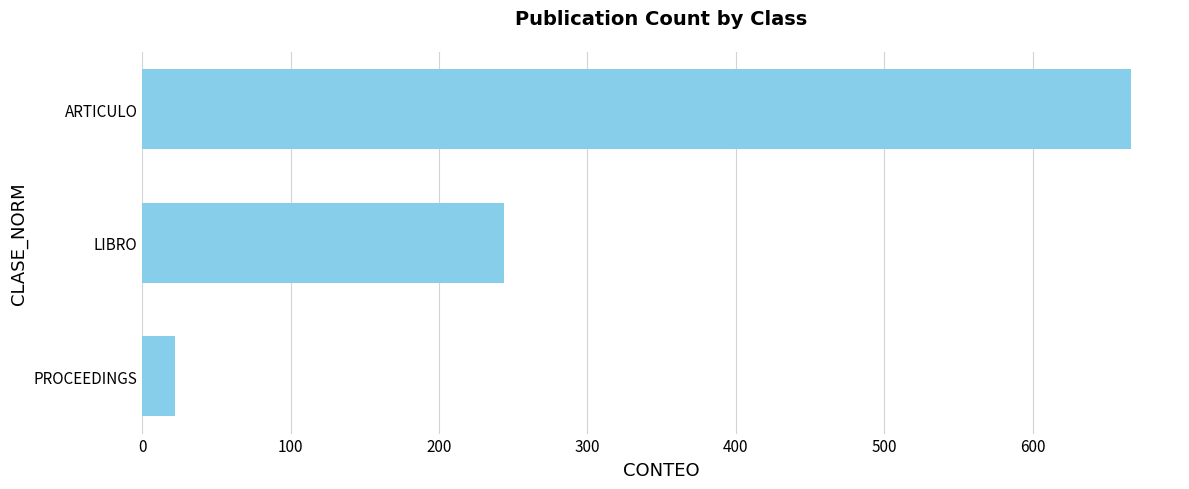

What is the change in value from PROCEEDINGS to LIBRO?

+222